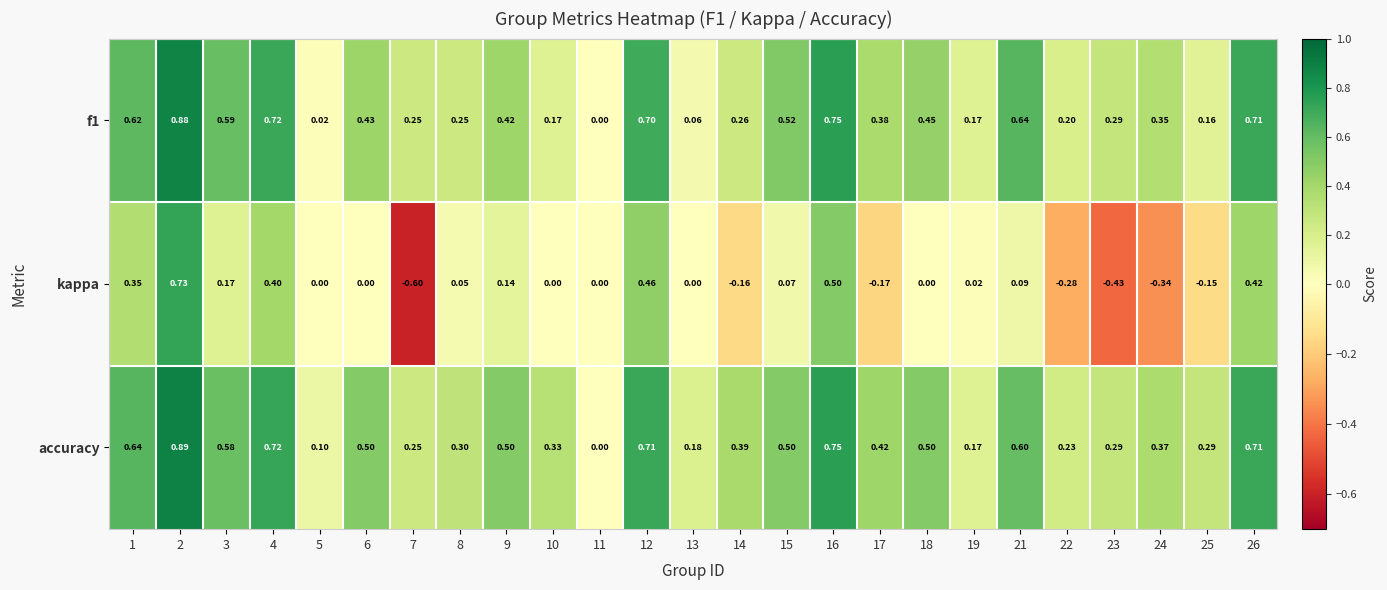

Which series has the widest spread of values?

kappa